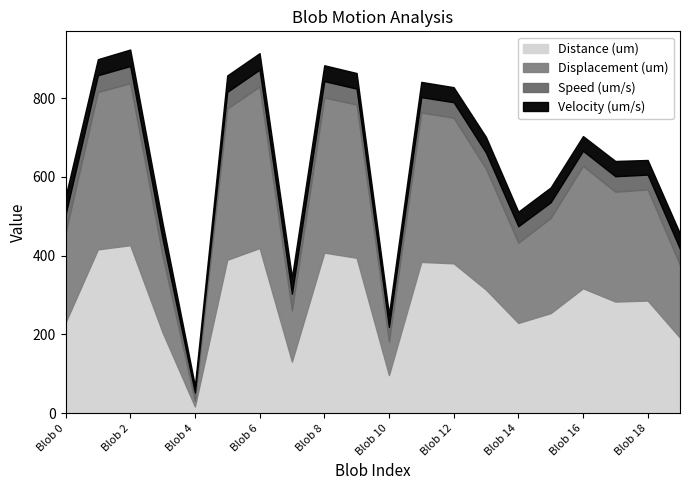

Reading left to right, what are all the values shown in this chart?

Distance (um): 230.4	416.1	426.6	205.1	17.0	389.6	419.4	131.0	407.8	394.7	96.7	384.1	380.6	313.8	229.2	254.0	317.2	283.5	286.1	191.7
Displacement (um): 228.1	399.8	411.5	194.5	14.2	384.2	410.4	130.1	394.0	389.2	85.2	379.4	370.0	307.2	203.9	241.8	310.9	279.0	282.2	184.5
Speed (um/s): 46.1	42.5	43.5	42.7	21.2	42.3	42.8	42.3	41.6	40.3	37.2	39.2	39.2	40.8	41.7	39.7	38.2	39.4	37.6	40.8
Velocity (um/s): 45.6	40.8	42.0	40.5	17.7	41.8	41.9	42.0	40.2	39.7	32.8	38.7	38.1	39.9	37.1	37.8	37.5	38.7	37.1	39.3